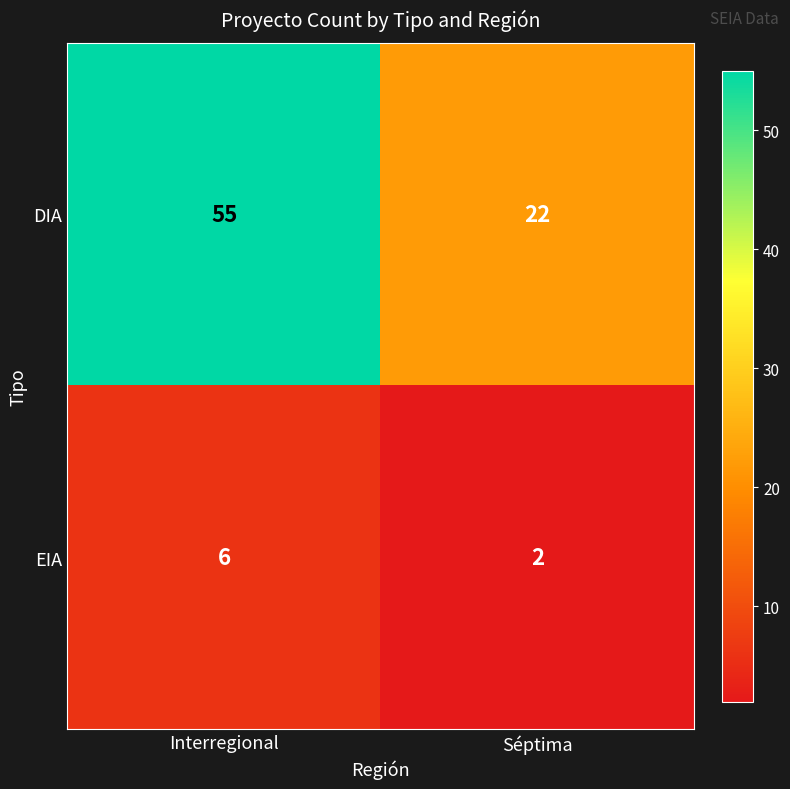

What is the maximum value shown in the chart?

55